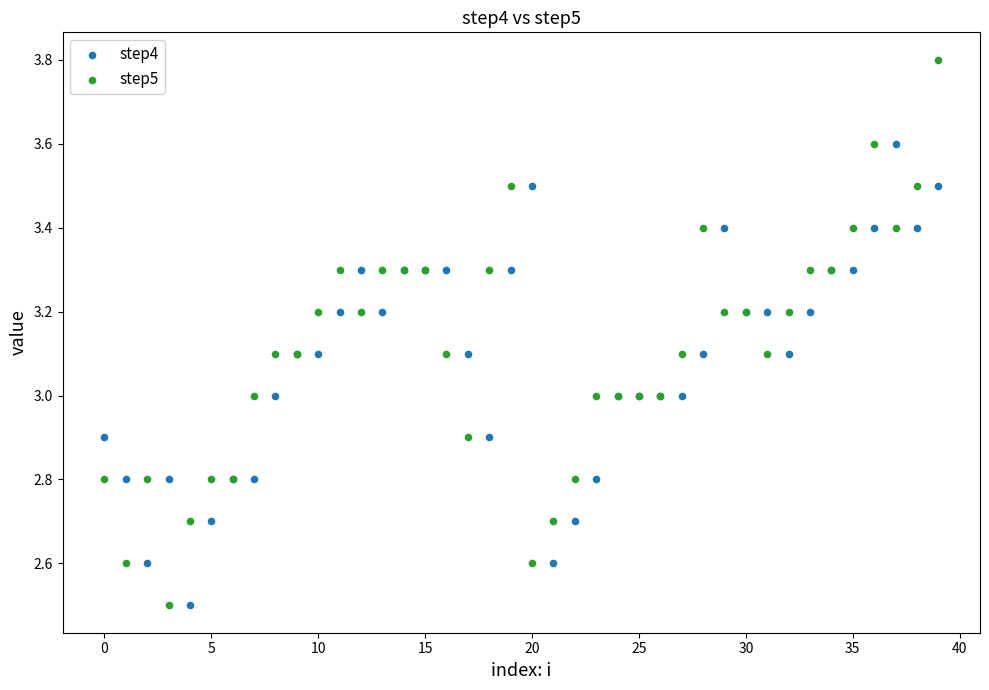

Which series has the largest Y range (max minus min)?

step5